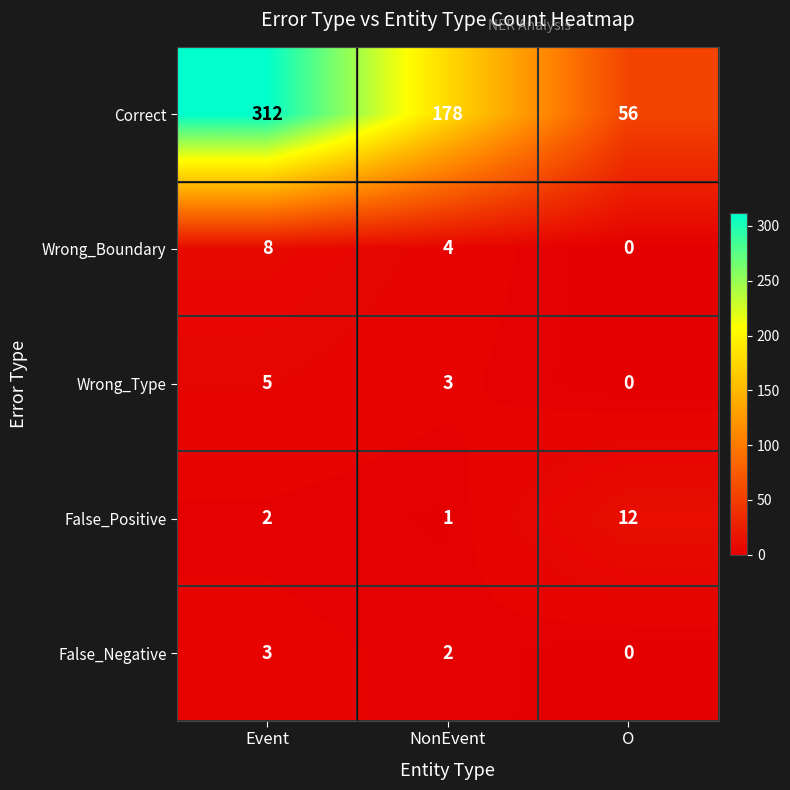

At NonEvent, list the series in order from smallest to largest.

False_Positive, False_Negative, Wrong_Type, Wrong_Boundary, Correct